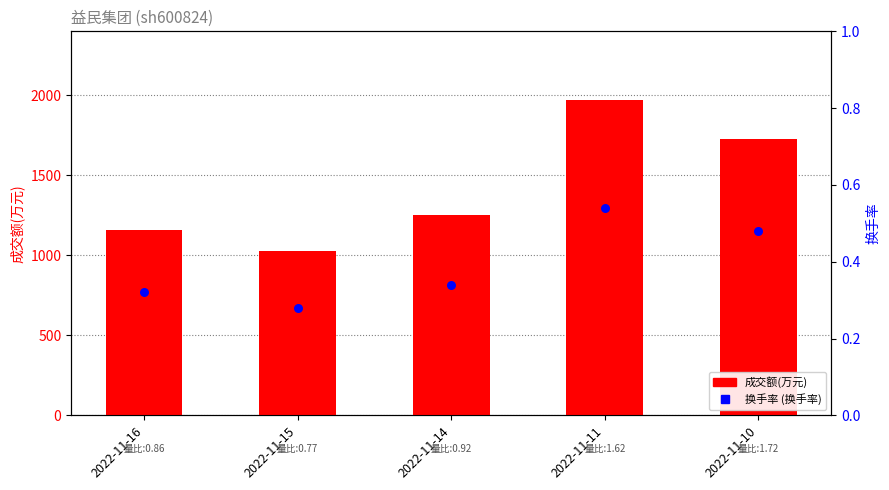

Which series has the largest total across all categories?

成交额(万元)